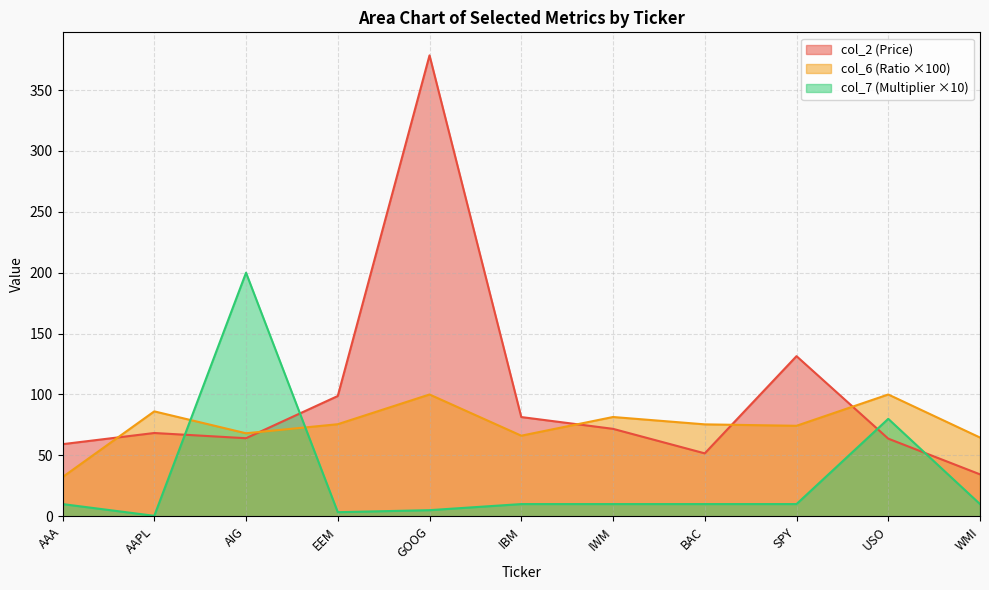

At which category does col_6 reach its first local peak?

AAPL